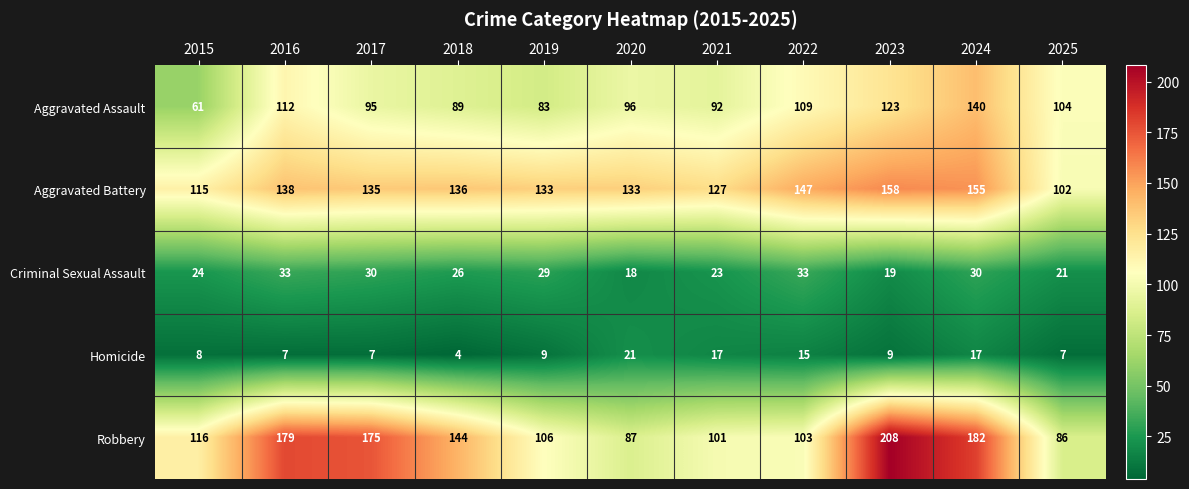

Count the number of data series in this chart.

5